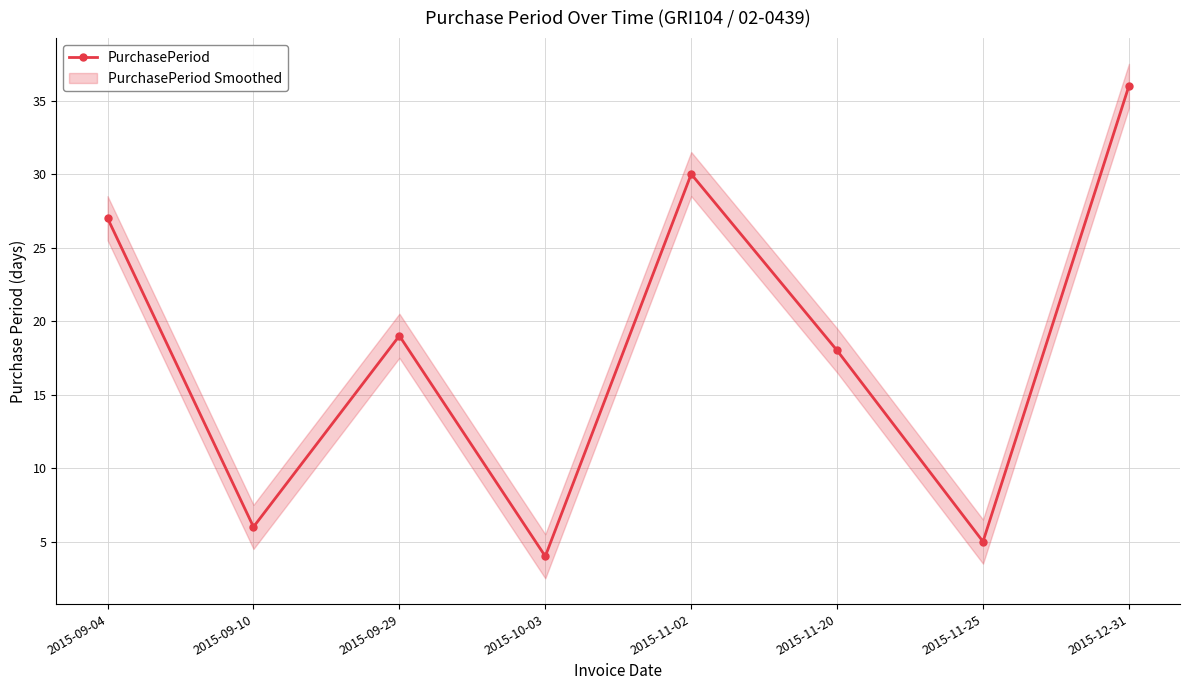

How many lines are shown in the chart?

1